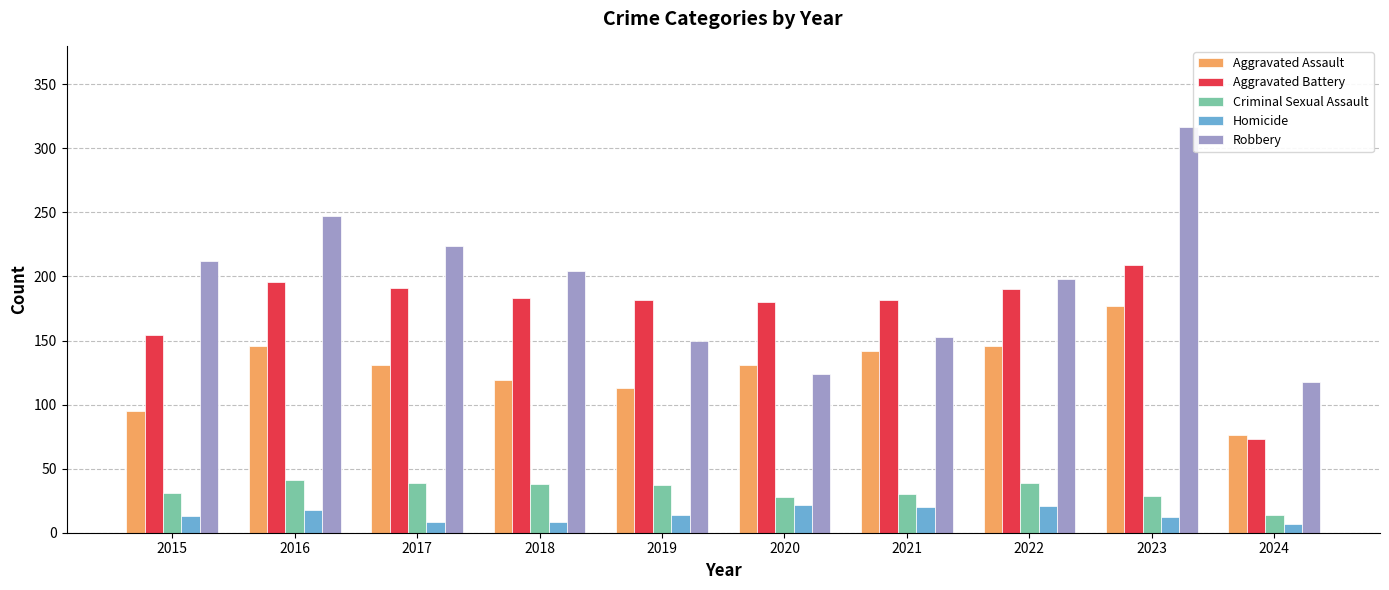

What is the difference between the highest and lowest values at 2021?

162